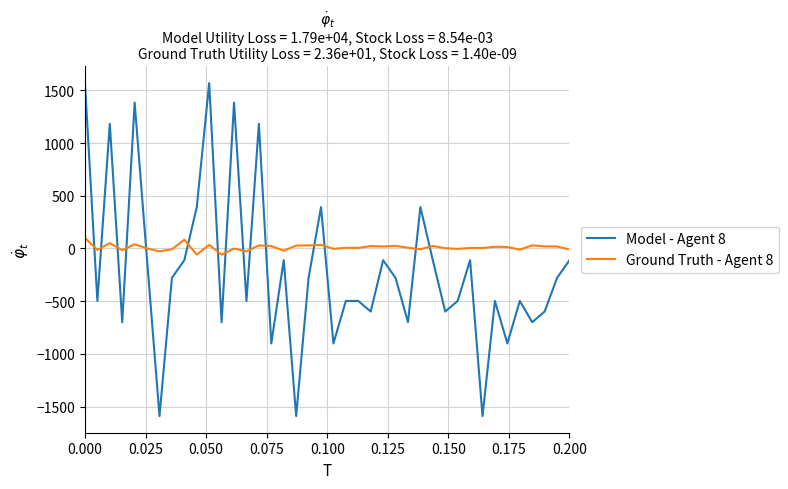

What is the average value of the Ground Truth - Agent 8 series?

10.0